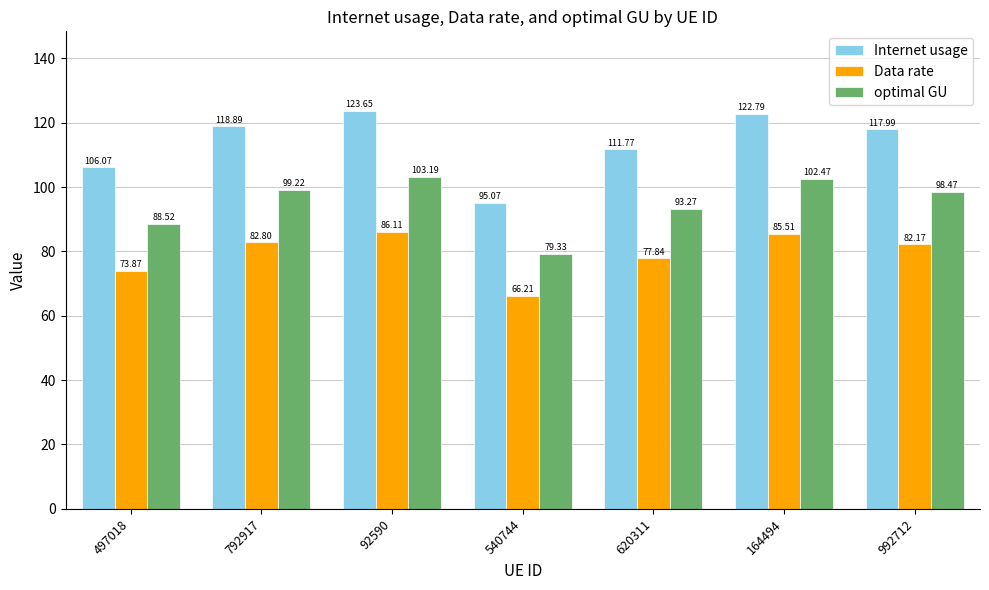

Which series has the largest total across all categories?

Internet usage